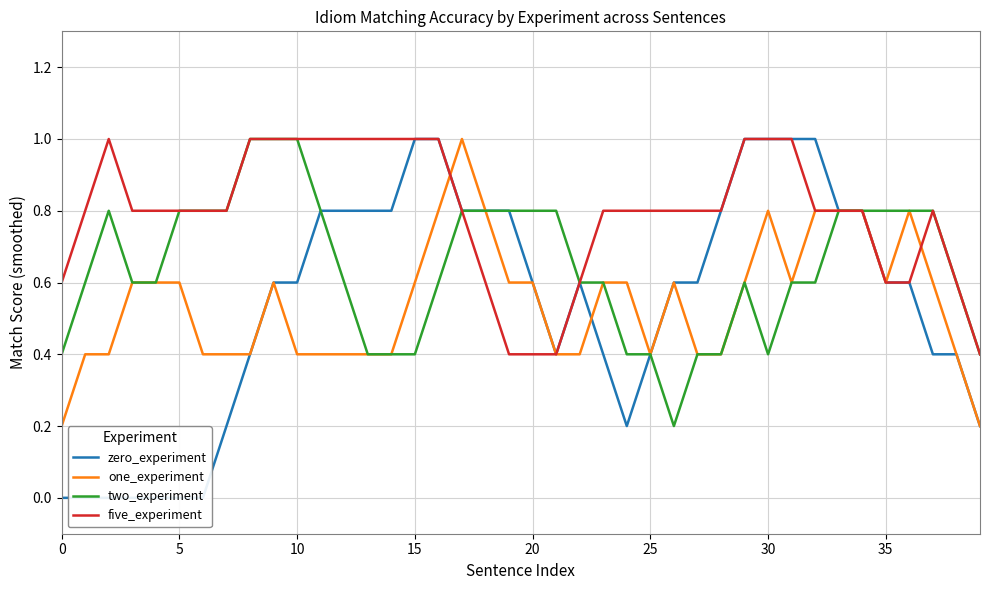

Is this an area chart (filled region under the line)?

No